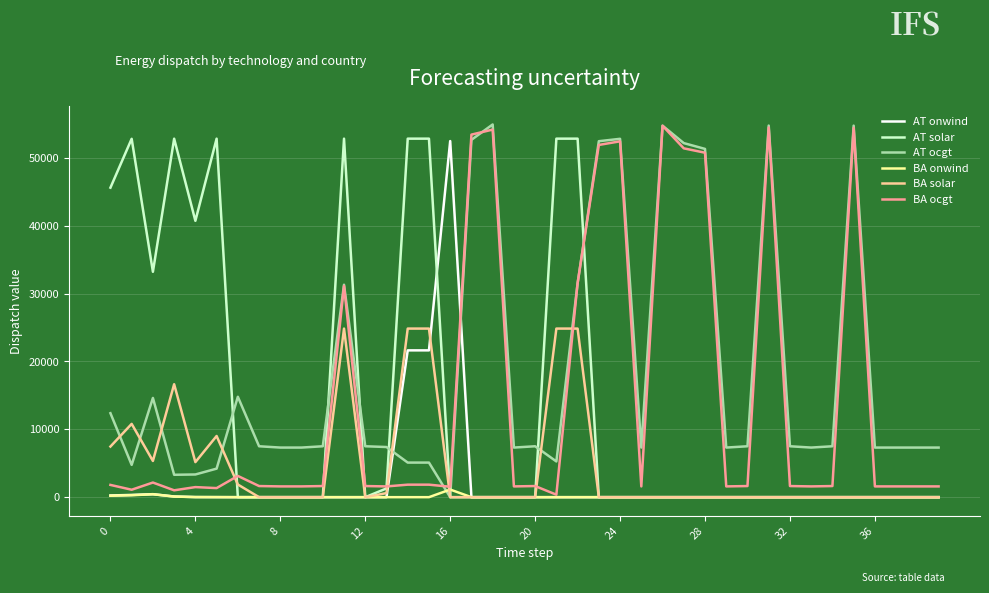

Which series has the largest total across all categories?

AT ocgt